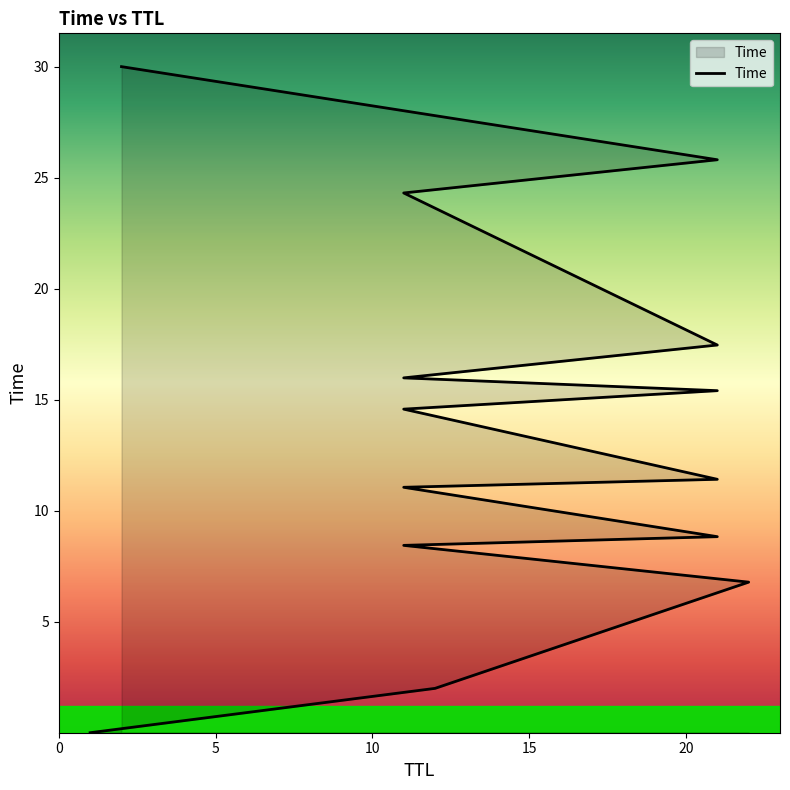

What is the difference between the values at 21 and 11?

4.4